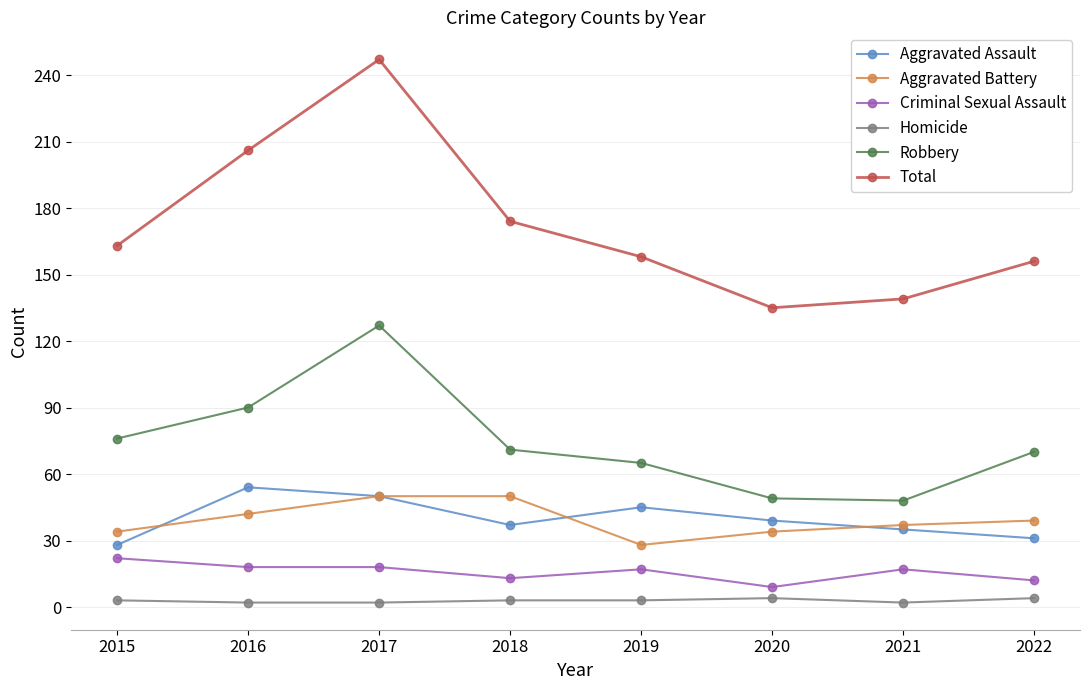

True or false: Criminal Sexual Assault has more than 0 points higher than both neighbors.

True